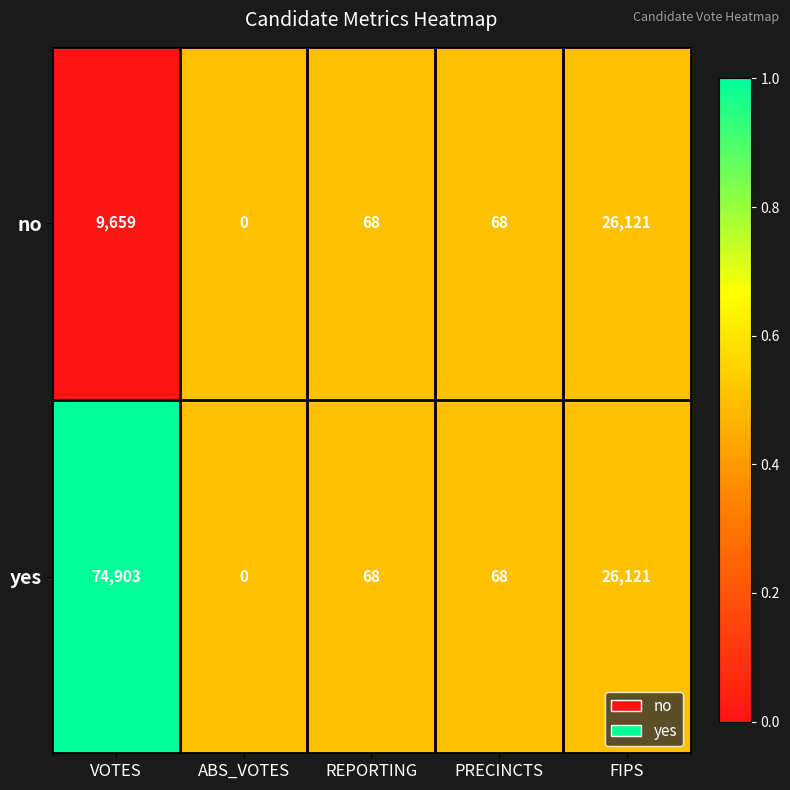

List the series in order of their peak value, lowest first.

no, yes